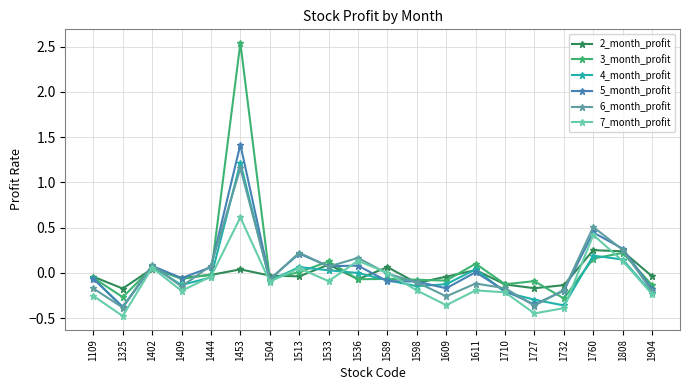

Is it true that 2_month_profit equals -0.0 at 1609?

True